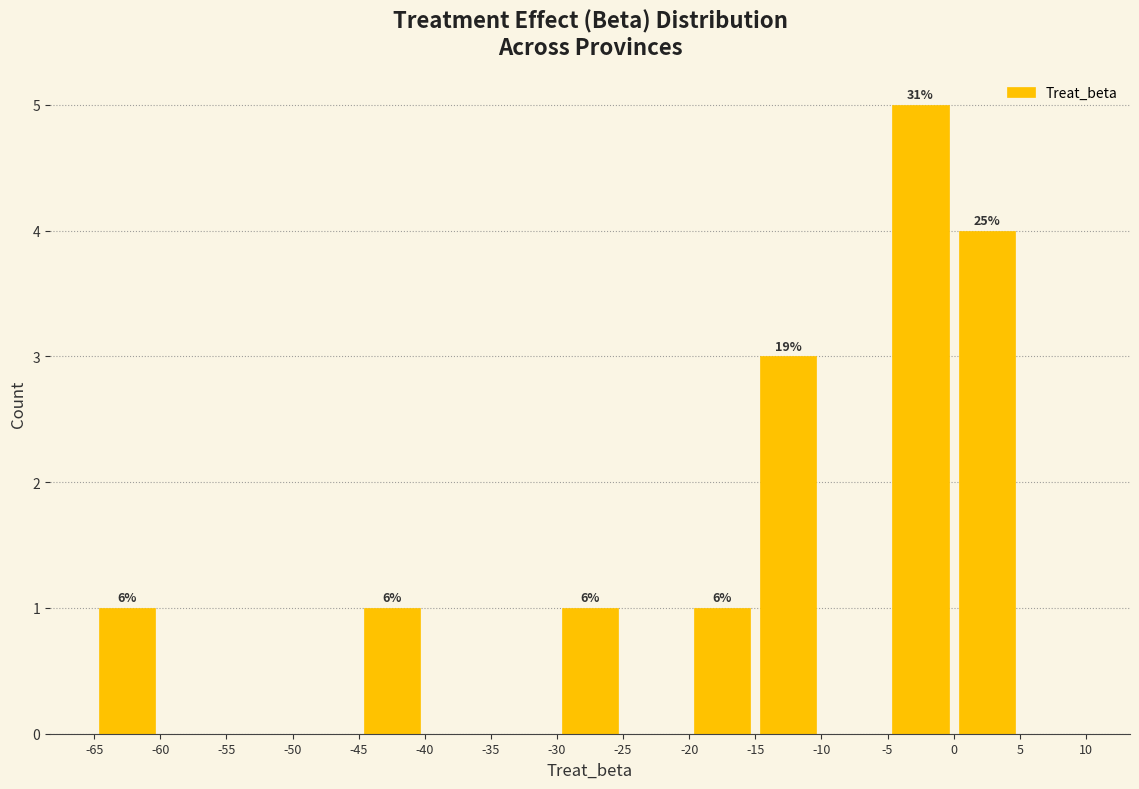

Over which range of the x-axis is the bar tallest?

-5 to 0